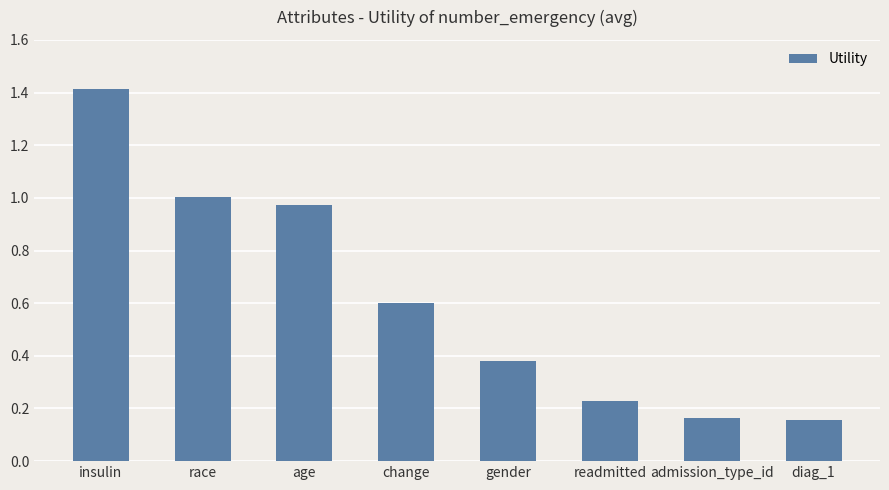

Which category has the highest value across all series?

insulin